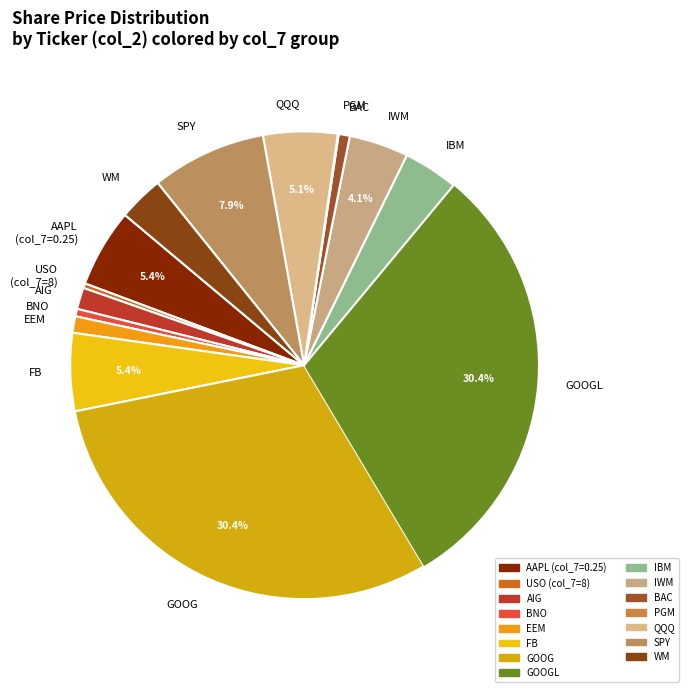

Combined, do AIG and QQQ account for over 50%?

No